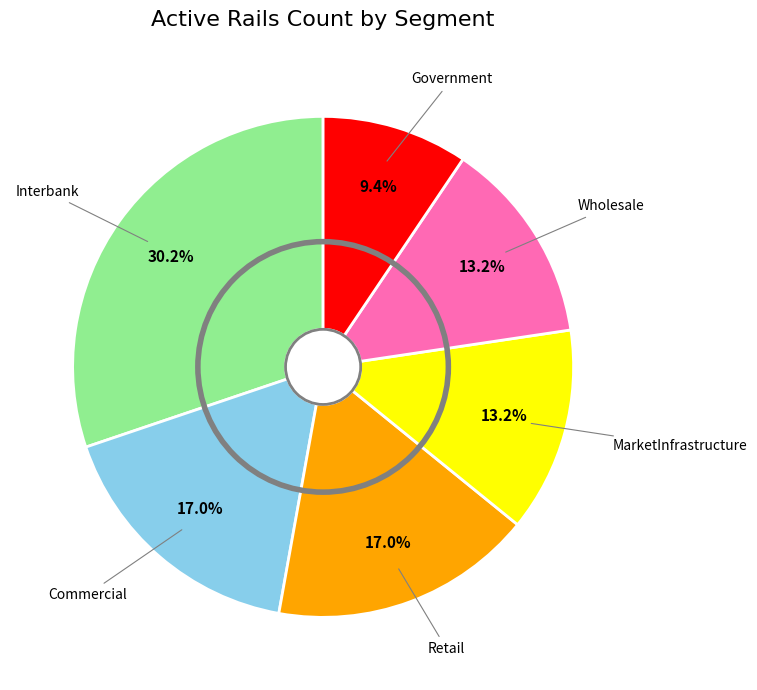

Does any single category account for the majority?

No